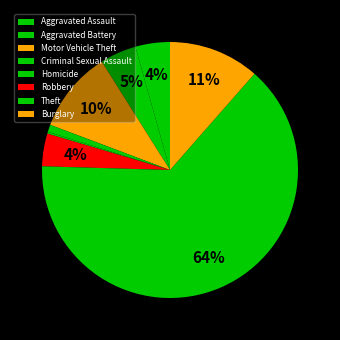

True or false: Theft accounts for 64% of the total.

True